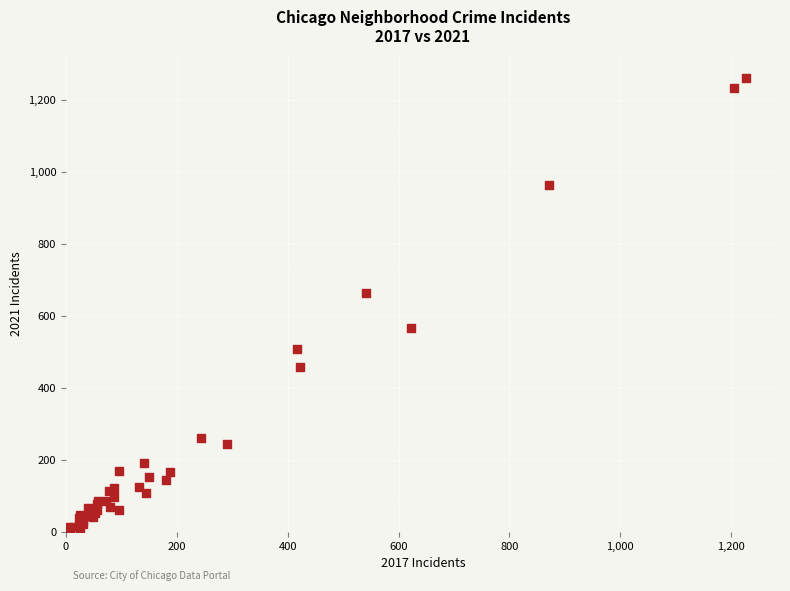

What Y value in the scatter plot is closest to 632?

665